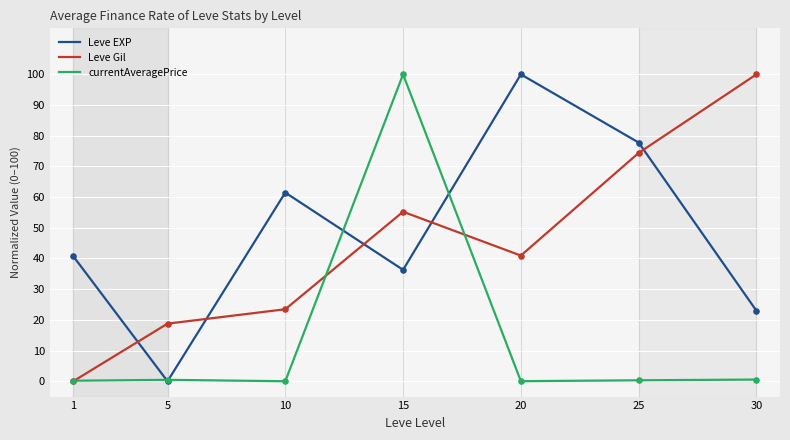

What is the total value across all series at 10?

84.9